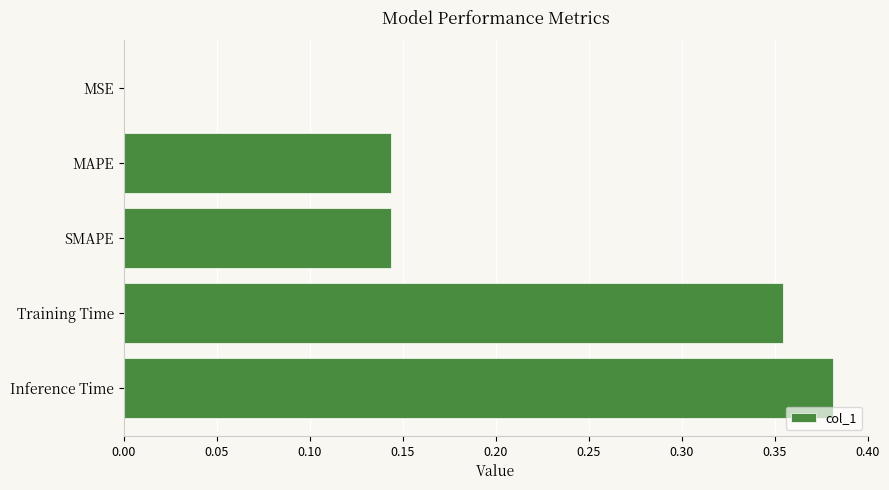

Are the bars horizontal?

Yes